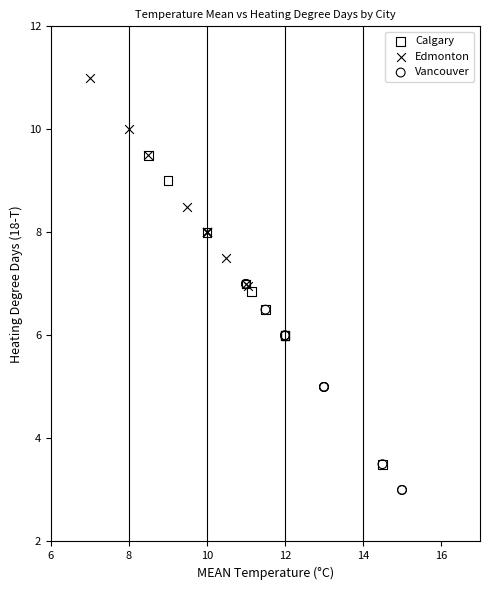

What are all the series names shown in the legend?

Calgary, Edmonton, Vancouver